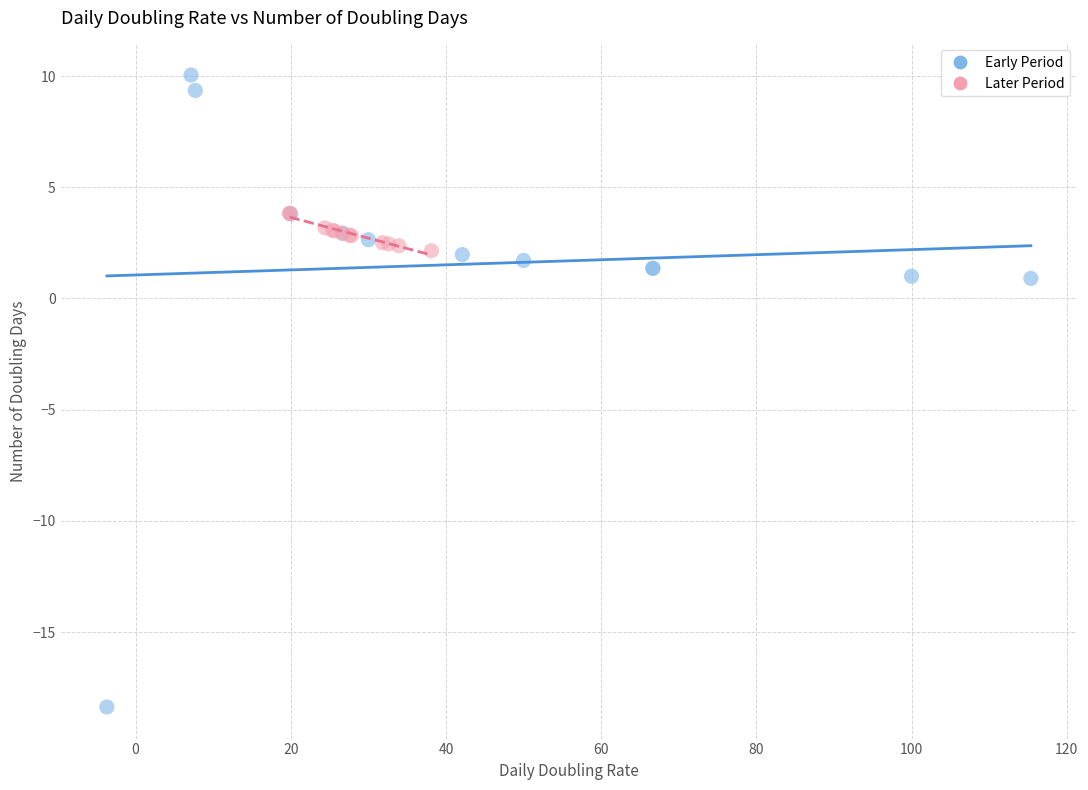

Which series has the largest Y range (max minus min)?

Early Period